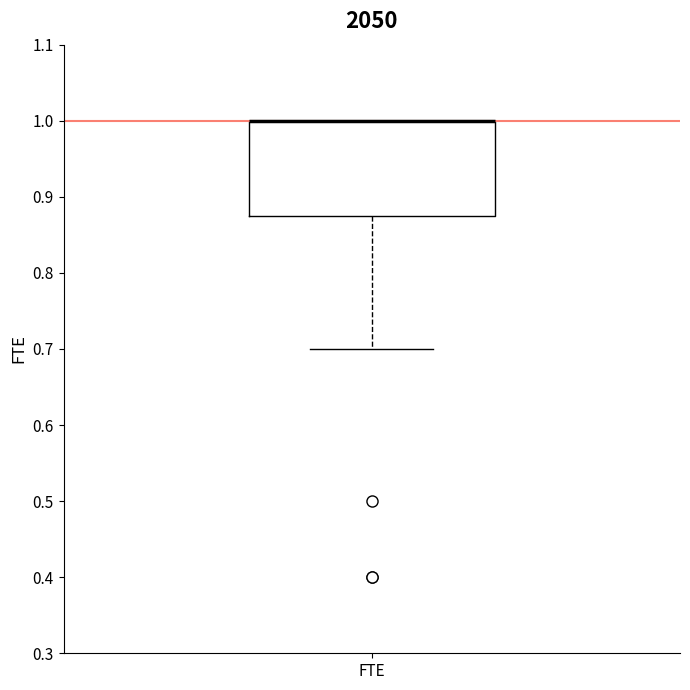

Transcribe this box plot: give where the median line is, the range the box spans, and where the two whiskers end, as read against the y-axis. The values are not printed on the chart, so give them approximately, as read against the axis.

median 1.00 (drawn on the box's upper edge), box 0.88 to 1.00, whiskers 0.70 to 1.00